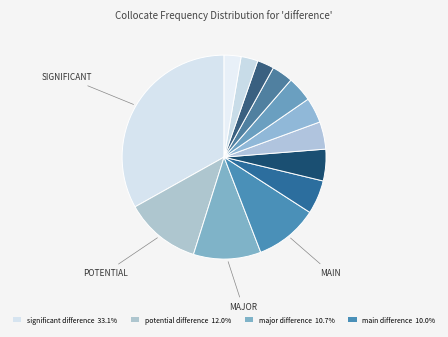

To the nearest percent, what is the average slice percentage?

8%